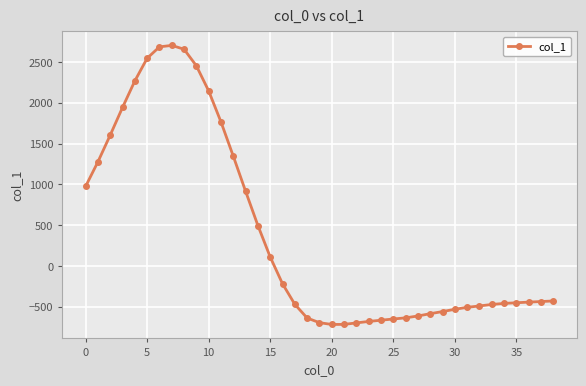

What is the maximum value shown in the chart?

2703